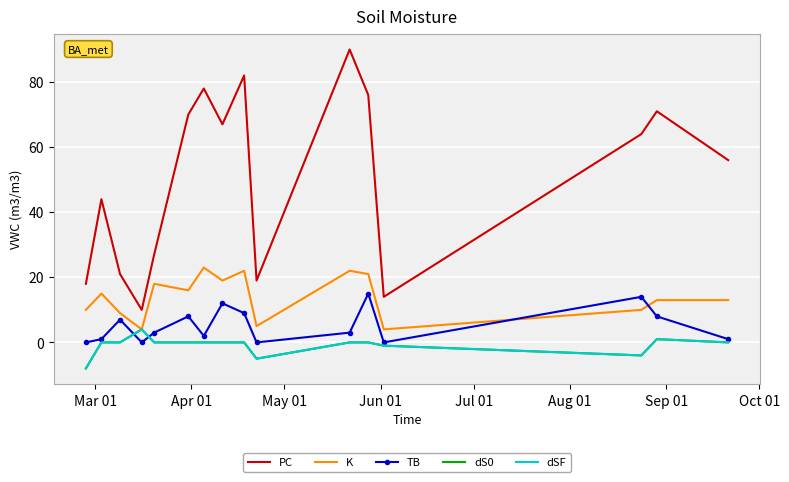

Count the number of data series in this chart.

5